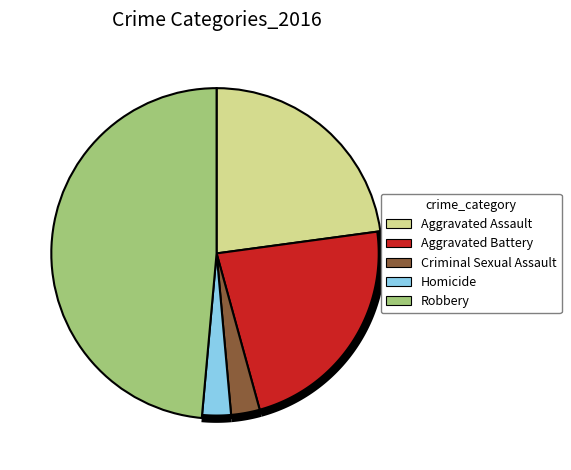

Which slice is the largest?

Robbery